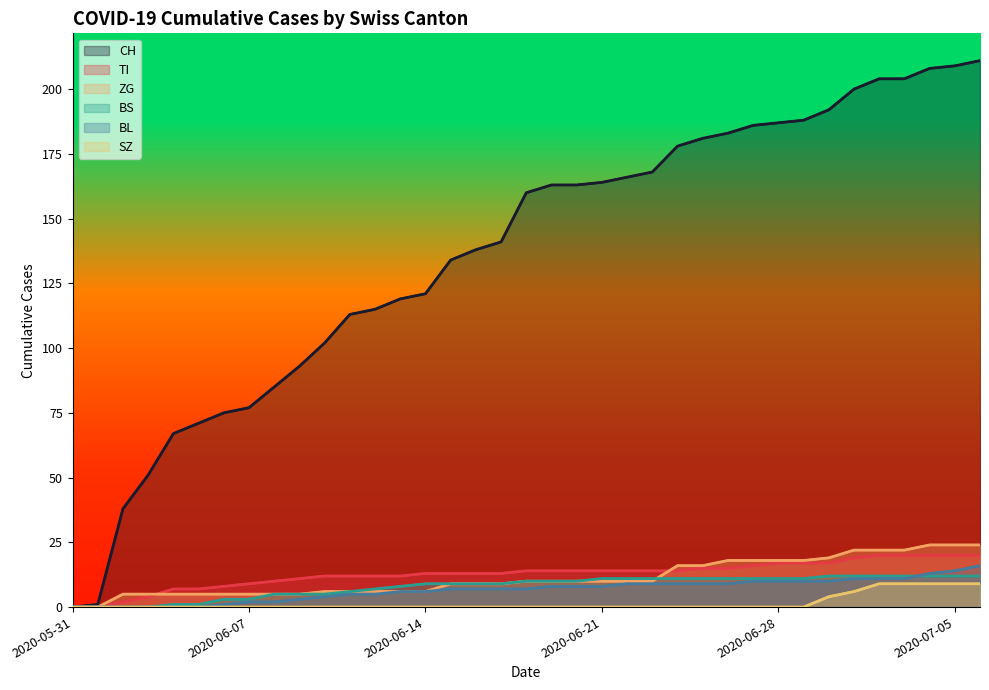

Between which two adjacent categories do BS and ZG first intersect?

23 and 24